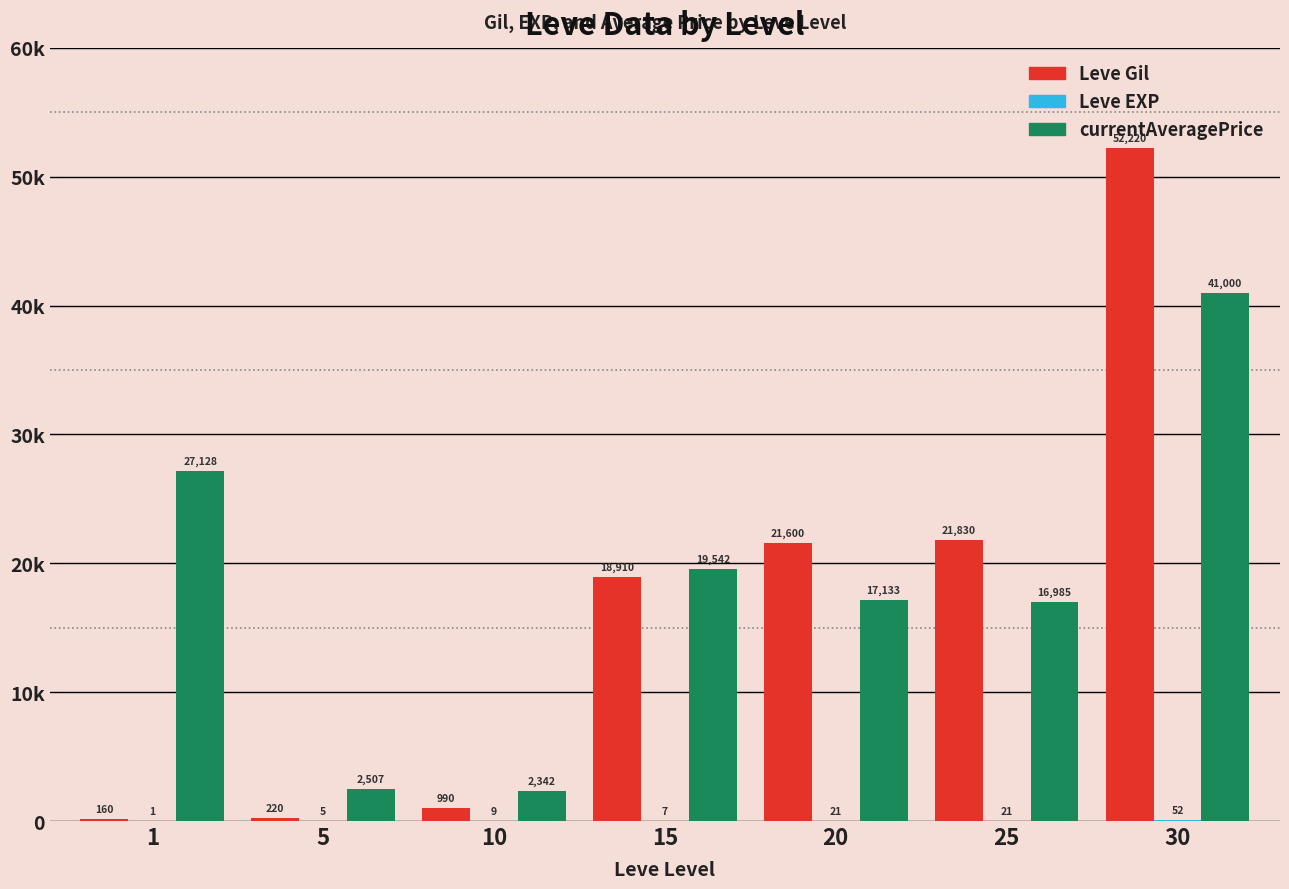

At how many categories does at least one series exceed 5025?

5